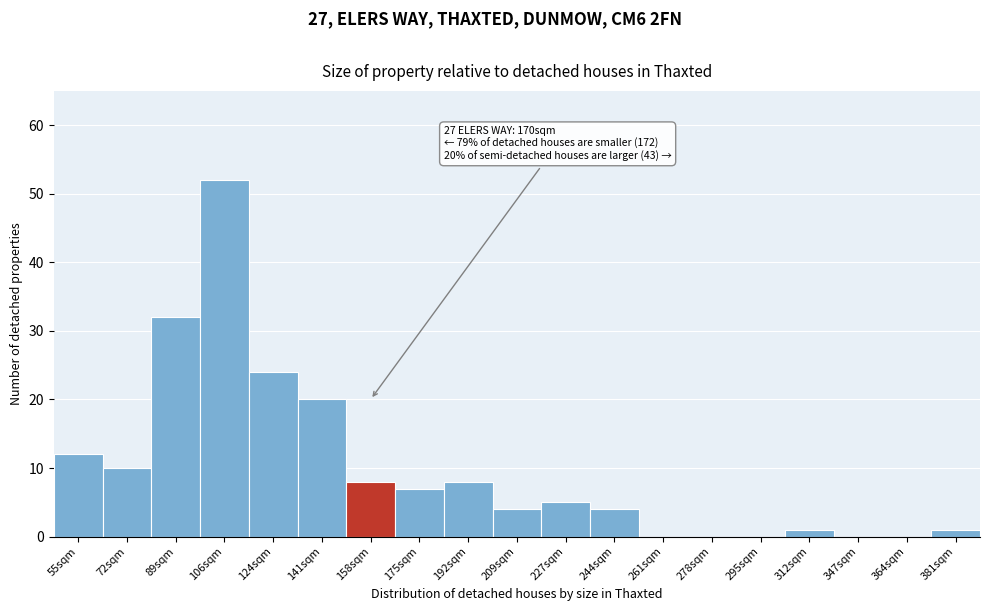

Reading left to right, what are all the values shown in this chart?

55sqm=12	72sqm=10	89sqm=32	106sqm=52	124sqm=24	141sqm=20	158sqm=8	175sqm=7	192sqm=8	209sqm=4	227sqm=5	244sqm=4	261sqm=0	278sqm=0	295sqm=0	312sqm=1	347sqm=0	364sqm=0	381sqm=1